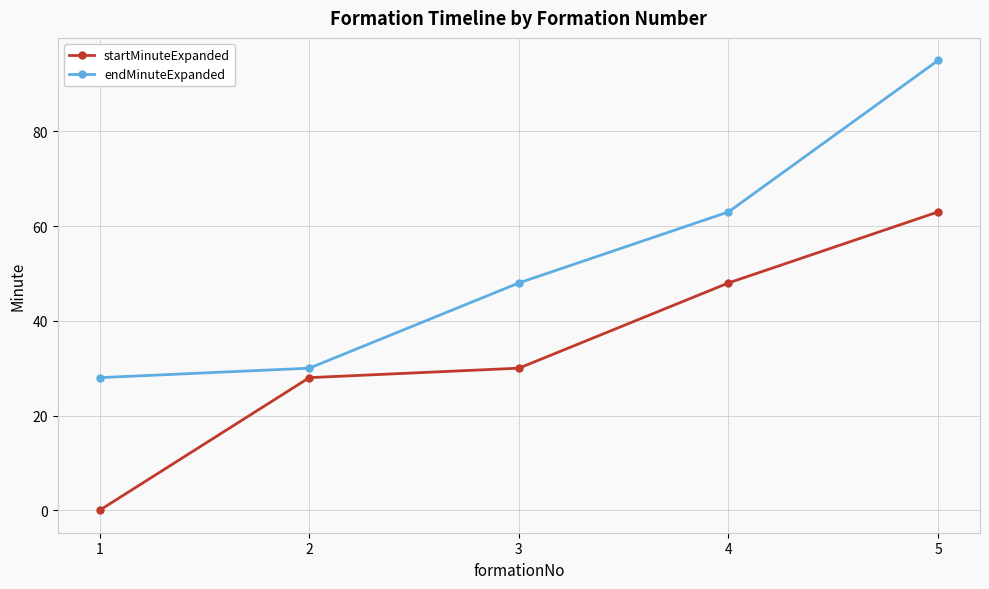

True or false: endMinuteExpanded and startMinuteExpanded intersect in this chart.

False